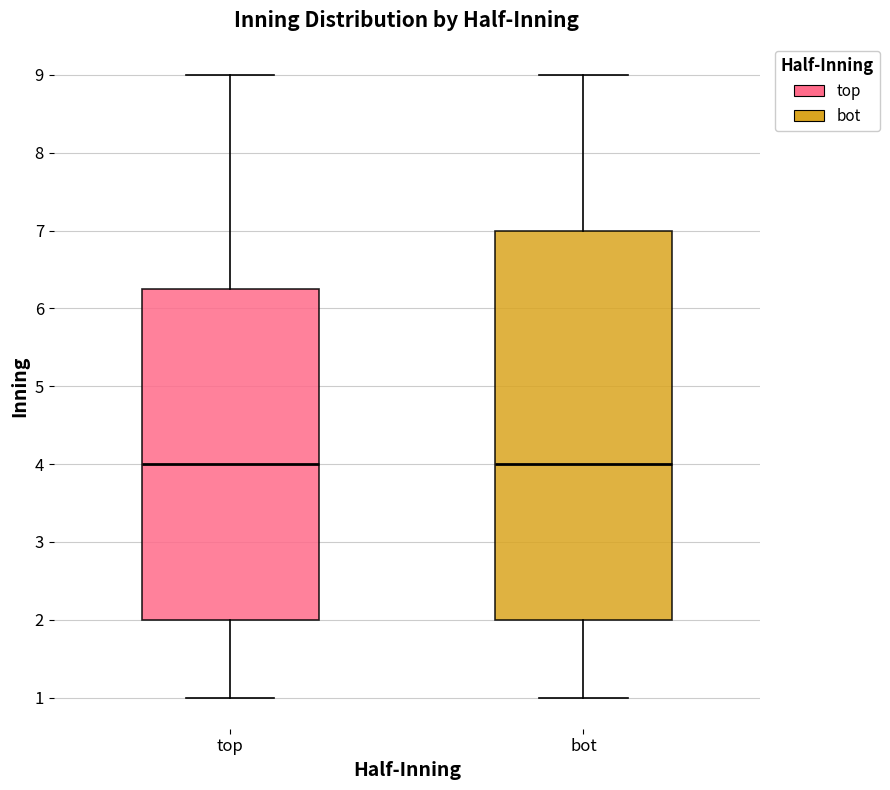

Which box is the tallest, from its lower edge to its upper edge?

bot